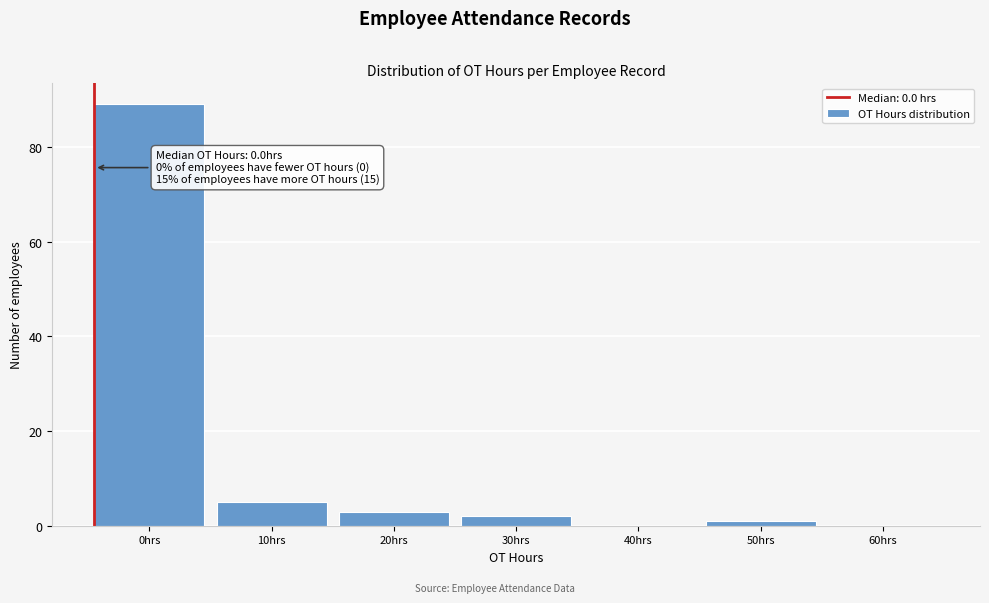

Reading right to left, what are all the values shown in this chart?

60hrs=0	50hrs=1	40hrs=0	30hrs=2	20hrs=3	10hrs=5	0hrs=89